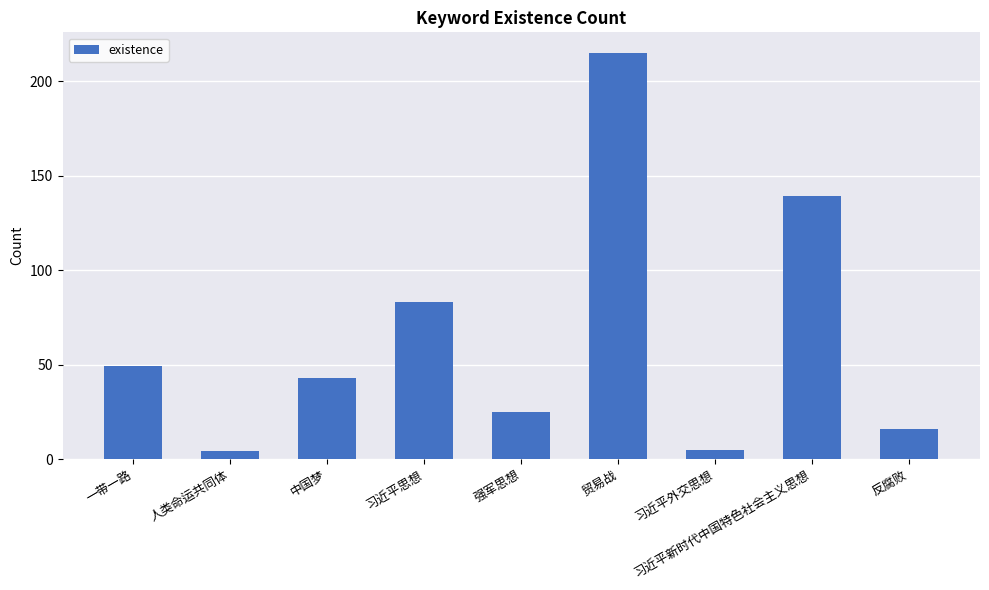

Reading left to right, what are all the values shown in this chart?

一带一路=49	人类命运共同体=4	中国梦=43	习近平思想=83	强军思想=25	贸易战=215	习近平外交思想=5	习近平新时代中国特色社会主义思想=139	反腐败=16